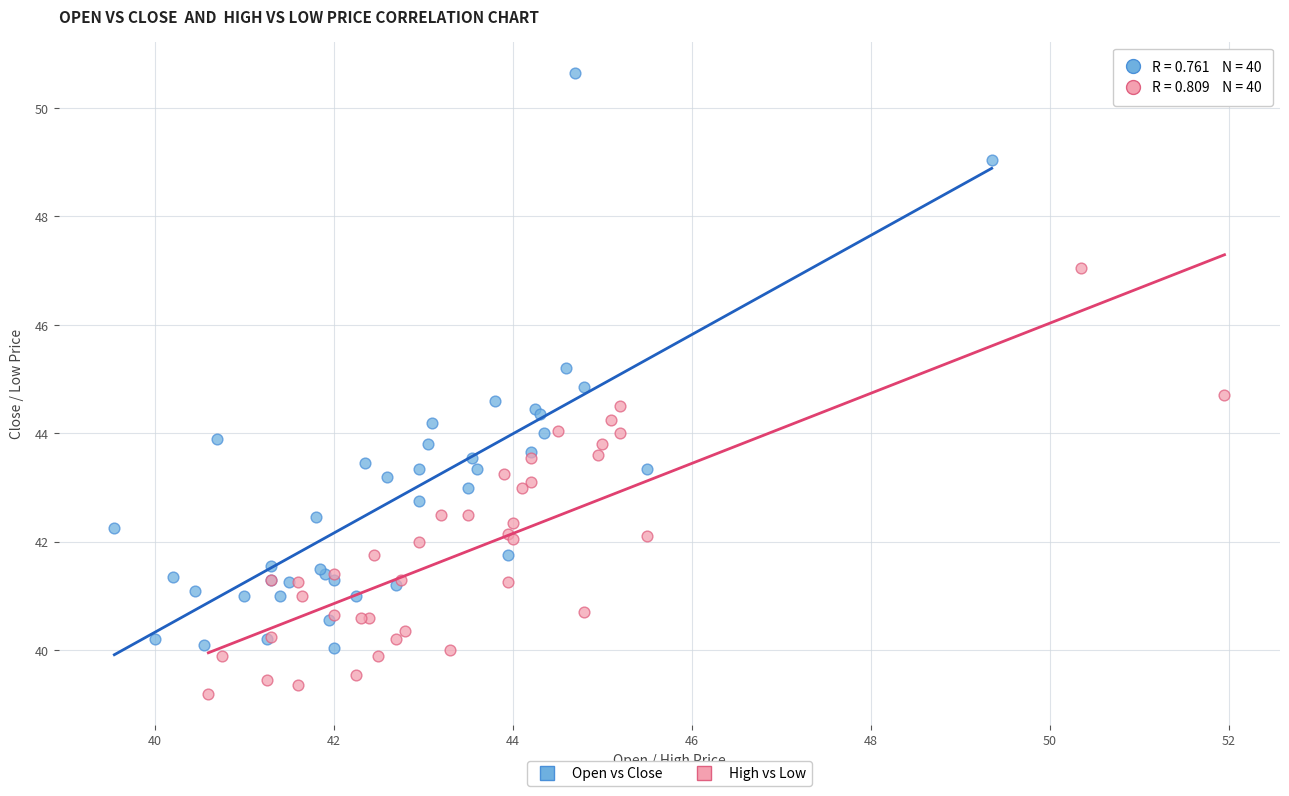

Which series contains the lowest Y value?

High vs Low